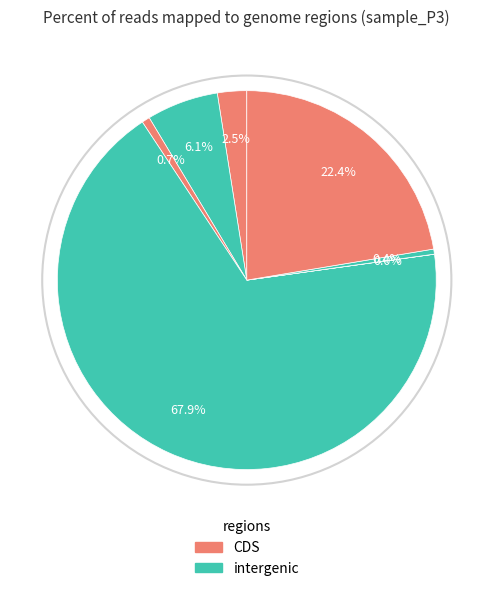

How many slices are in this pie chart?

7